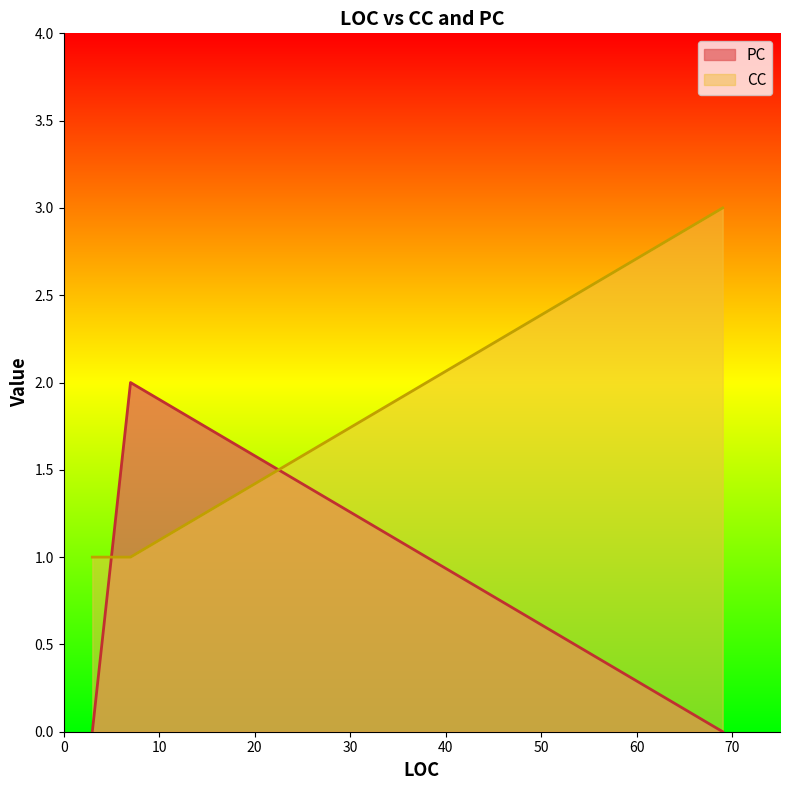

What is the label of the 4th point from the left?

69